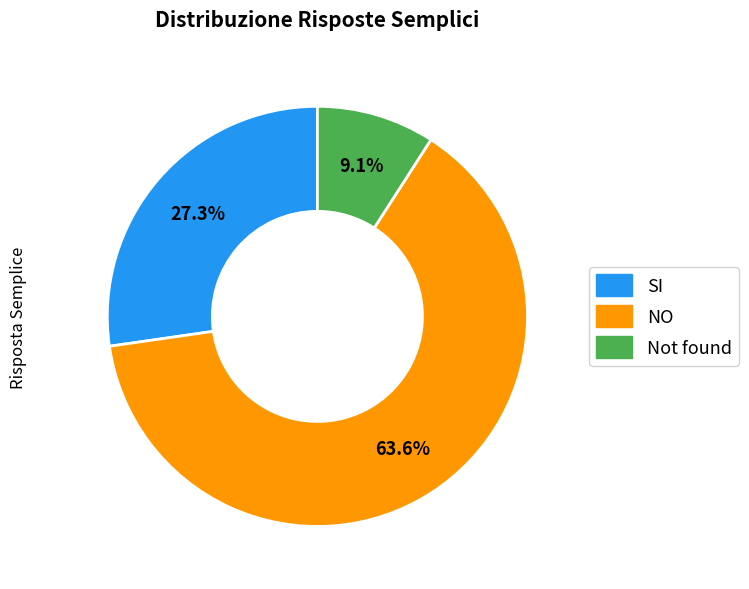

Rank the categories by value from highest to lowest.

NO, SI, Not found